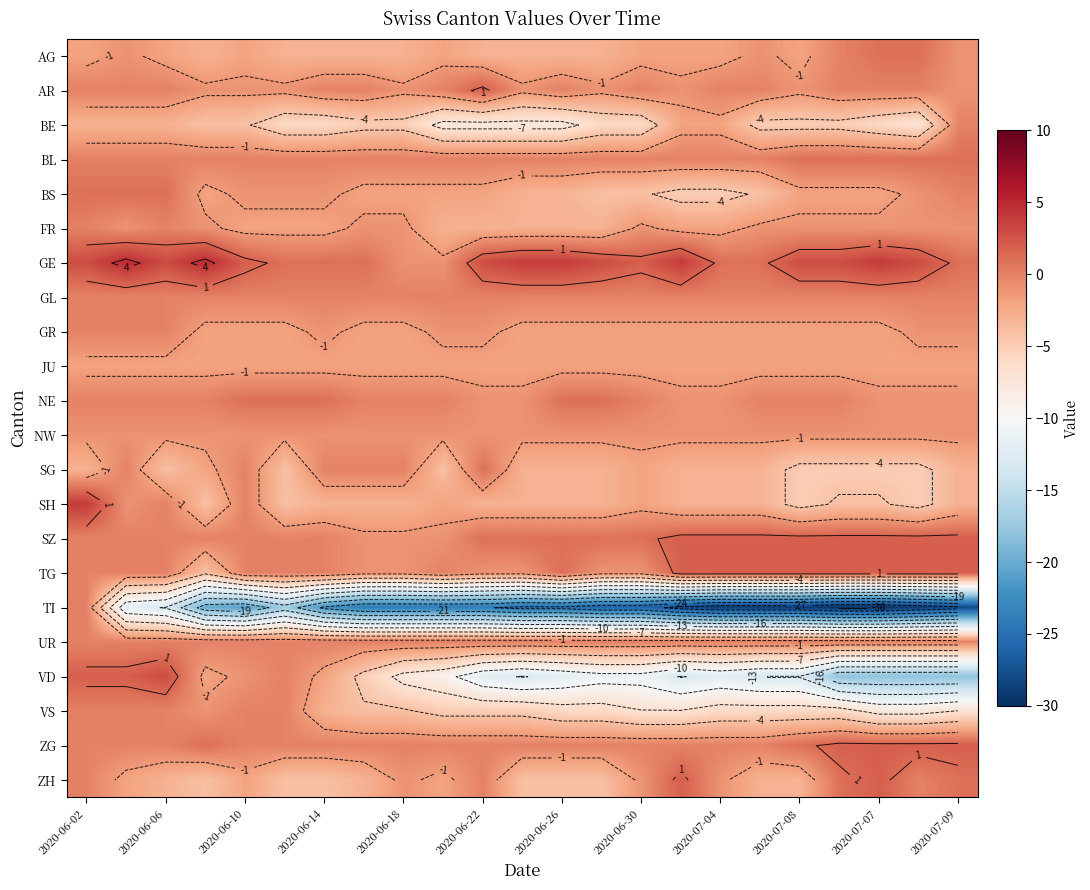

Count the number of categories in the chart.

23